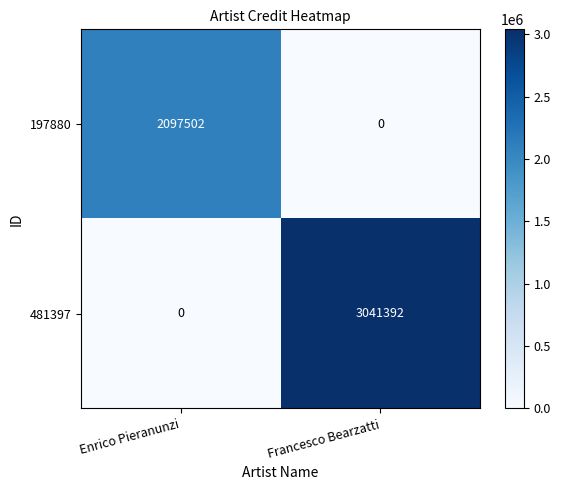

What is the average value of the 481397 series?

1520696